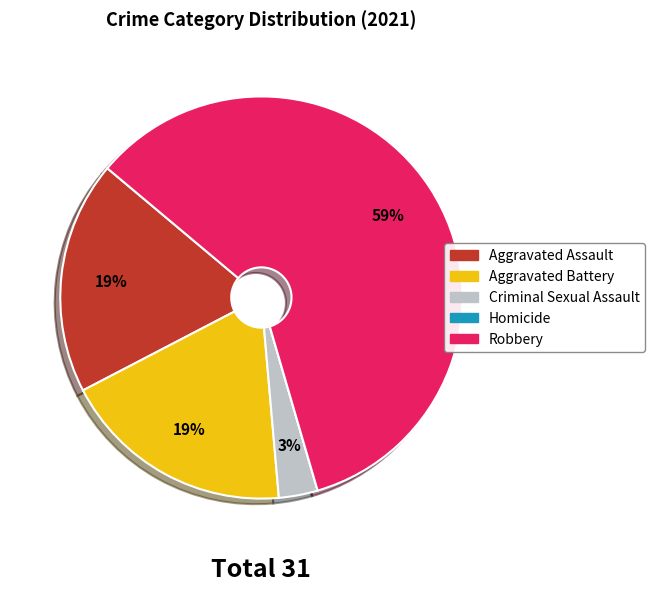

Is it true that Aggravated Battery is 19% of the pie?

True